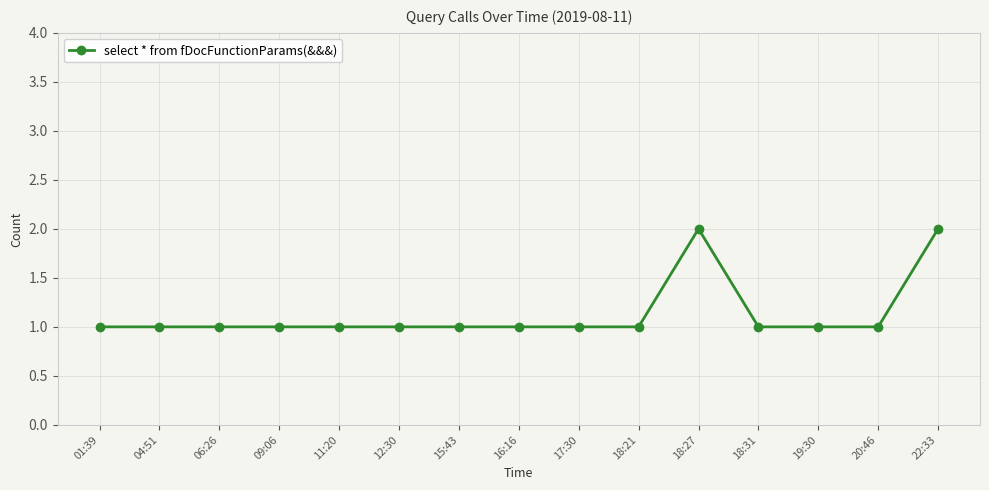

Reading left to right, extract all data points from this chart.

01:39=1	04:51=1	06:26=1	09:06=1	11:20=1	12:30=1	15:43=1	16:16=1	17:30=1	18:21=1	18:27=2	18:31=1	19:30=1	20:46=1	22:33=2